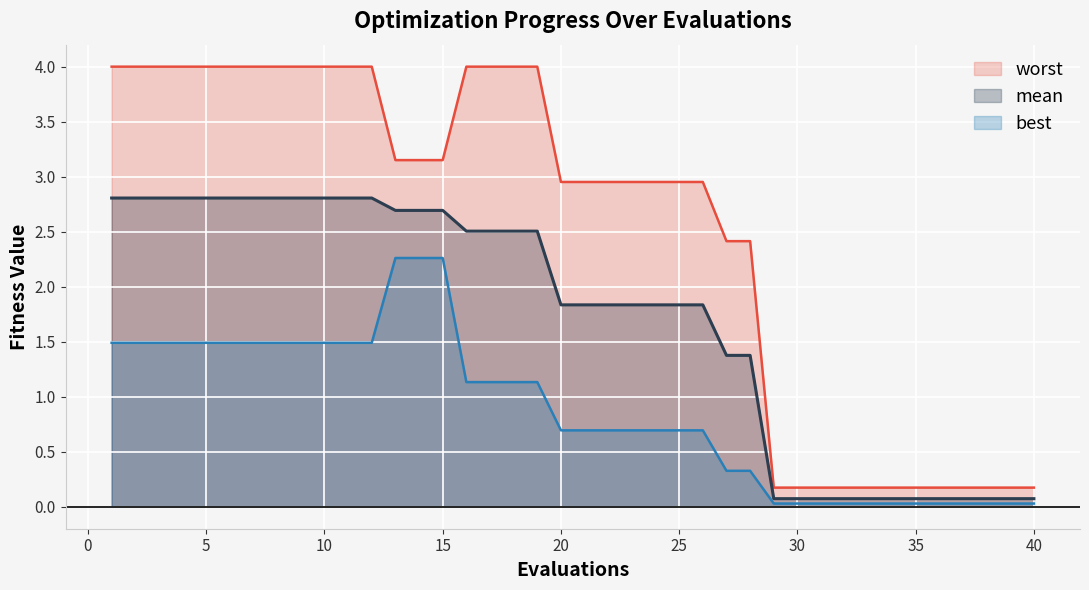

Where does the mean series first go above 1?

−5